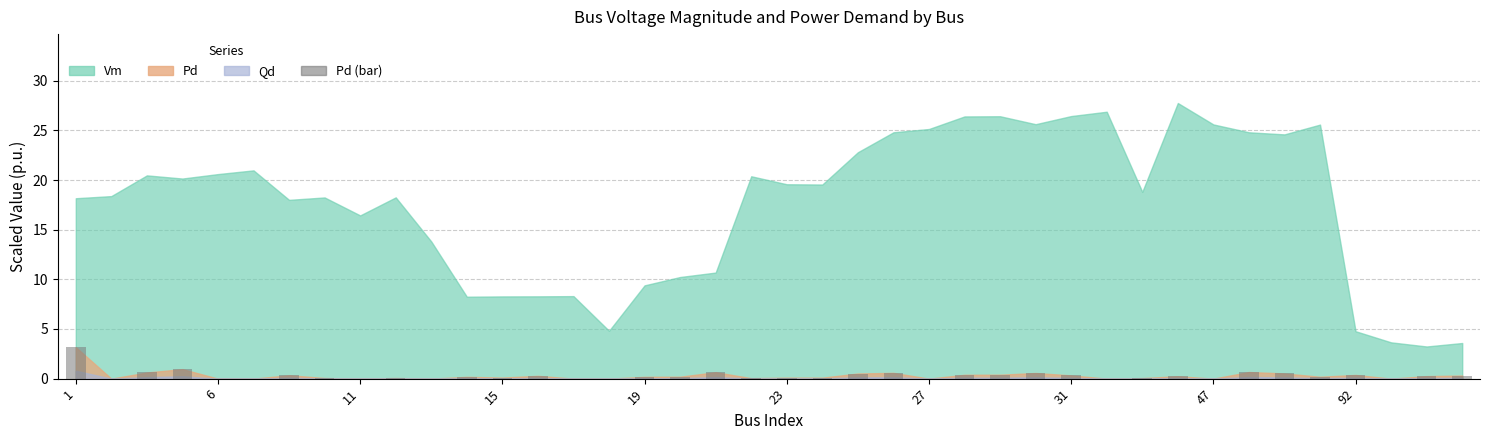

What is the sum of all values?

12.4